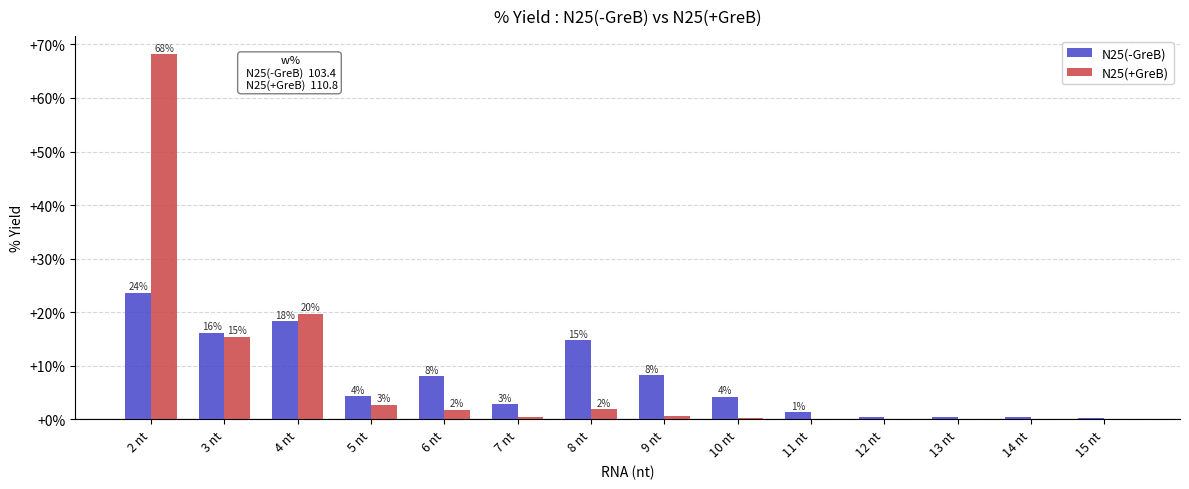

Reading left to right, what are all the values shown in this chart?

N25(-GreB): 23.6	16.1	18.3	4.3	8.0	2.8	14.8	8.2	4.3	1.3	0.5	0.4	0.5	0.3
N25(+GreB): 68.2	15.4	19.7	2.7	1.7	0.4	1.9	0.6	0.3	0.0	0.0	0.0	0.0	0.0